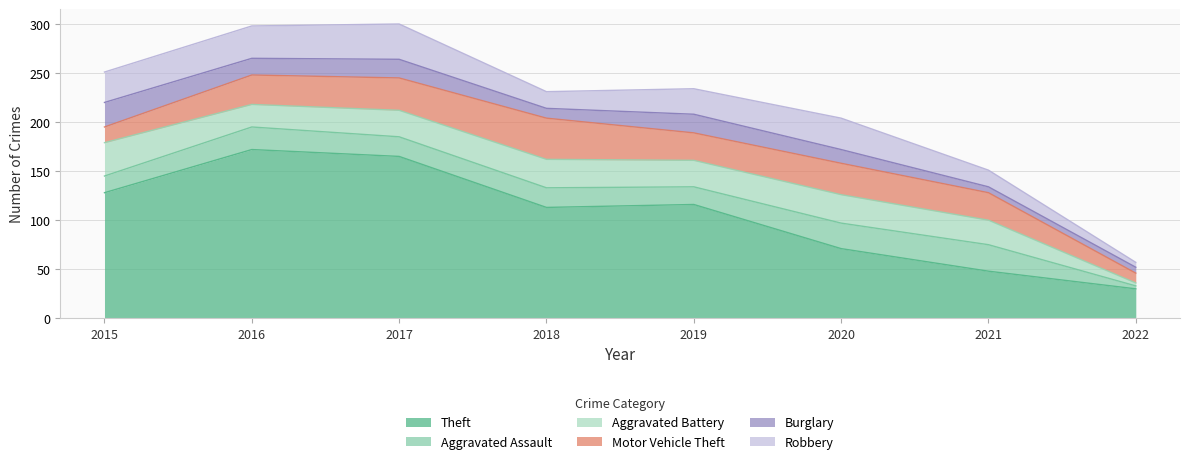

What is the maximum value shown in the chart?

172